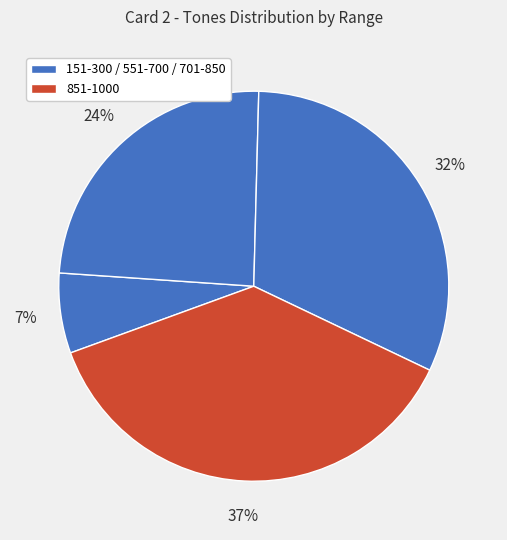

Does any single category account for the majority?

No